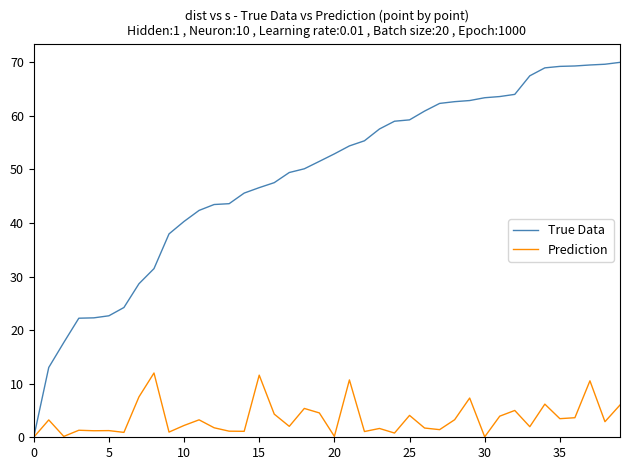

Which series has the largest total across all categories?

True Data